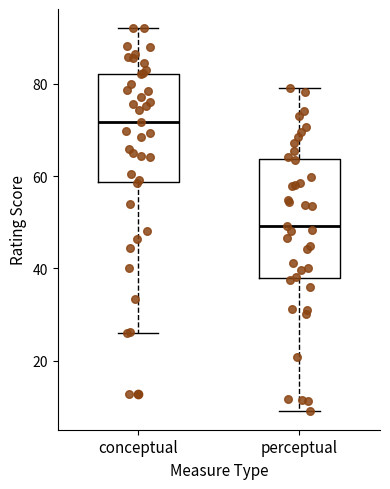

Reading left to right, read every box against the y-axis: the position of its median line, the range the box covers, and the ends of its whiskers. The values are not printed on the chart, so give them approximately, as read against the axis.

conceptual: median 72, box 58 to 82, whiskers 26 to 92
perceptual: median 50, box 38 to 64, whiskers 10 to 80